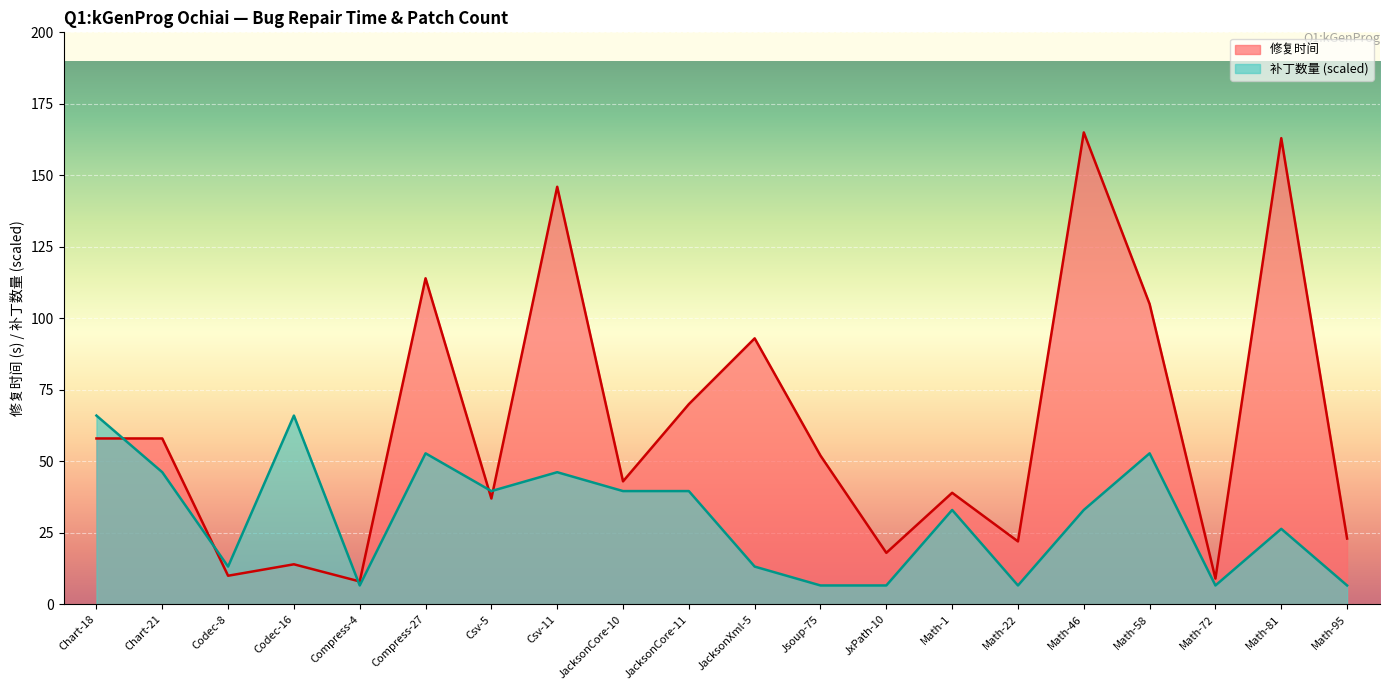

Where do 修复时间 and 补丁数量 first cross each other?

Chart-18 and Chart-21